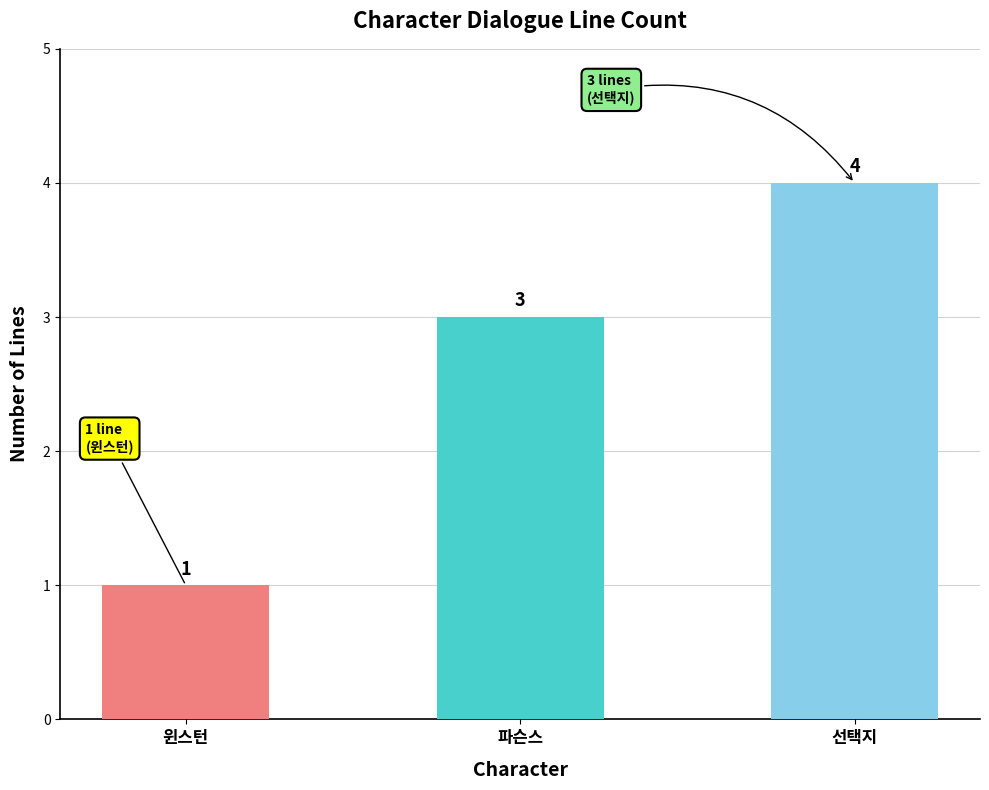

What is the sum of all values?

8